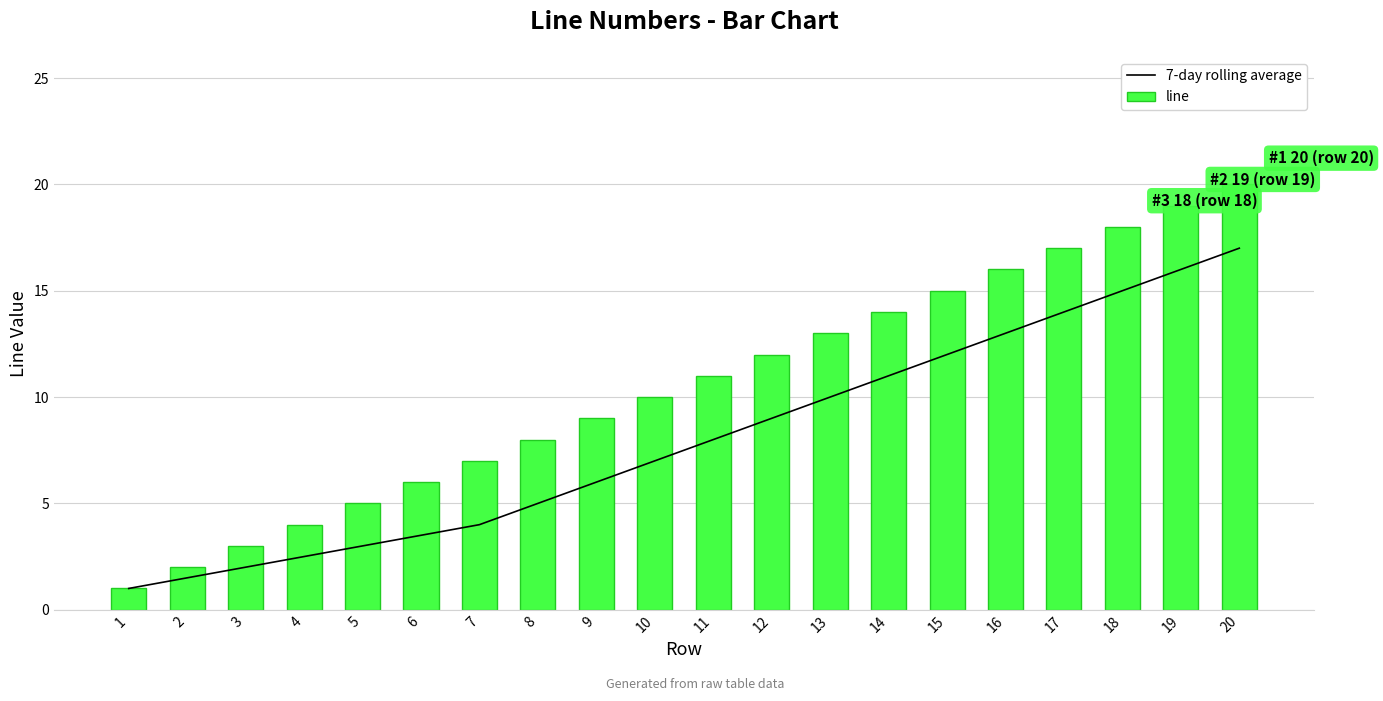

What are all the series names shown in the legend?

7-day rolling average, line